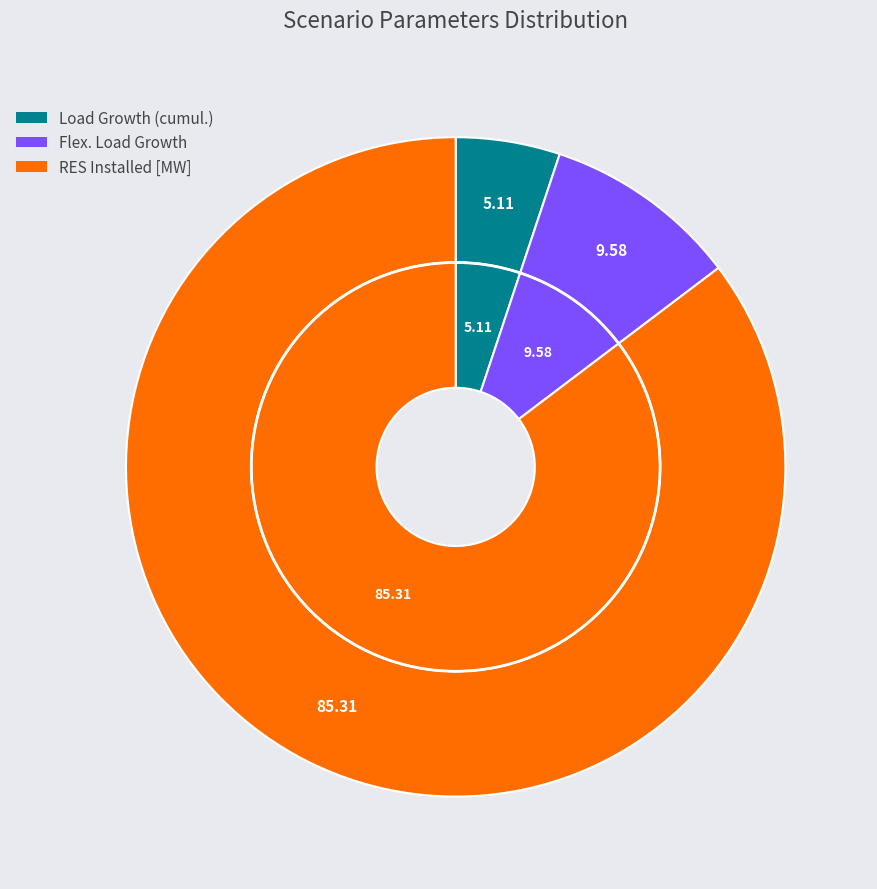

To the nearest percent, what percentage of the pie is Load Growth (cumul.)?

5%